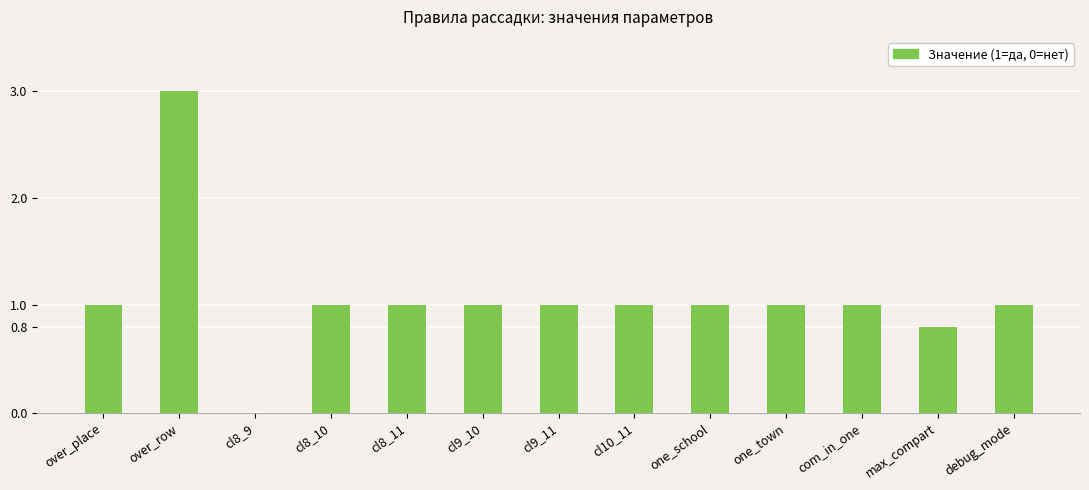

How many positive values are there?

12